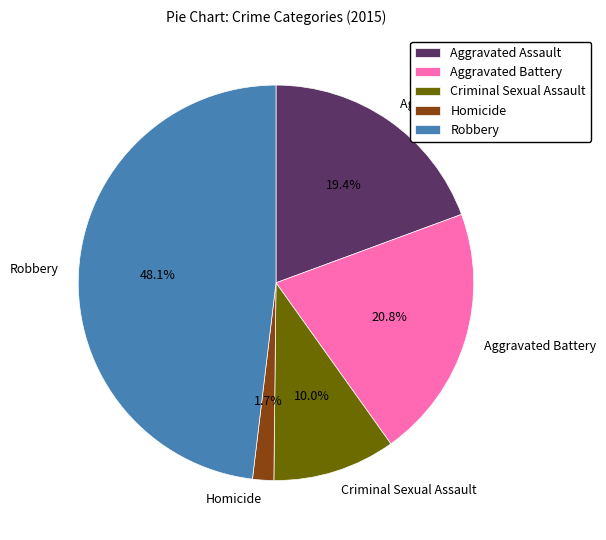

What is the ratio of the value at Homicide to the value at Aggravated Assault?

0.1